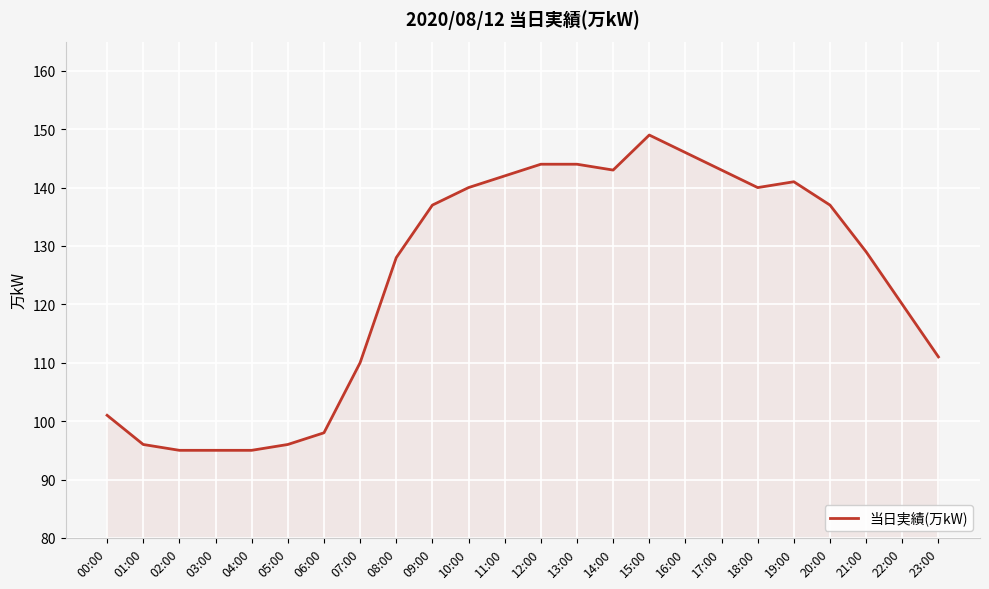

What is the approximate value at 06:00?

98